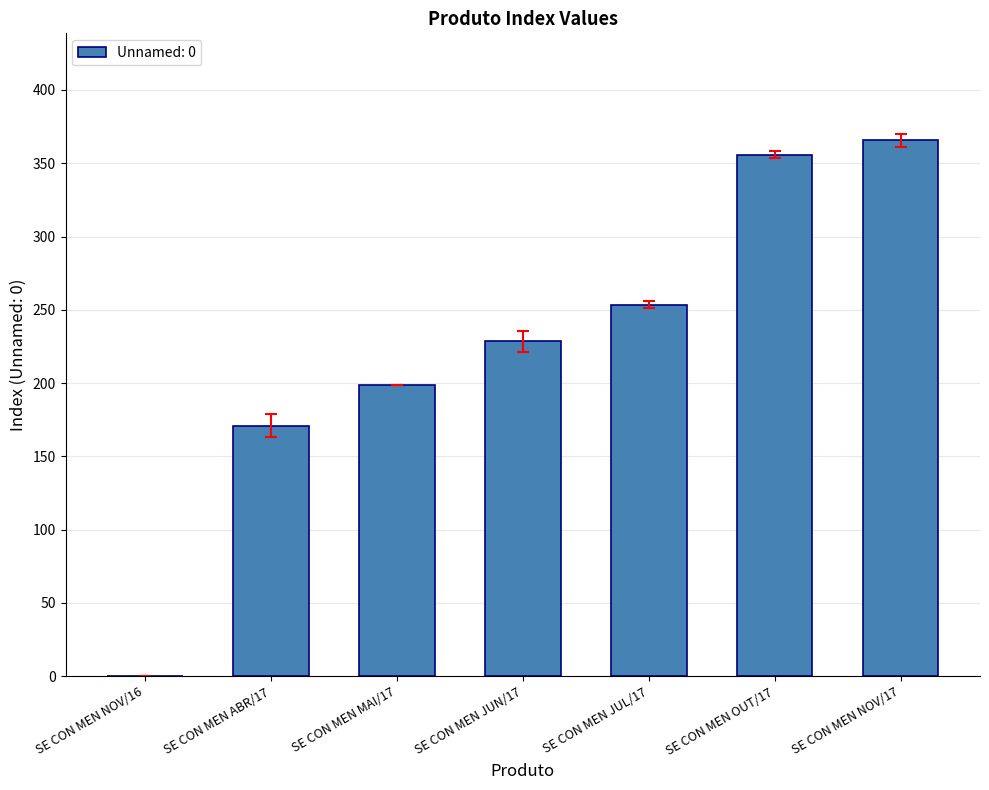

What is the sum of the values at SE CON MEN OUT/17 and SE CON MEN NOV/16?

355.8